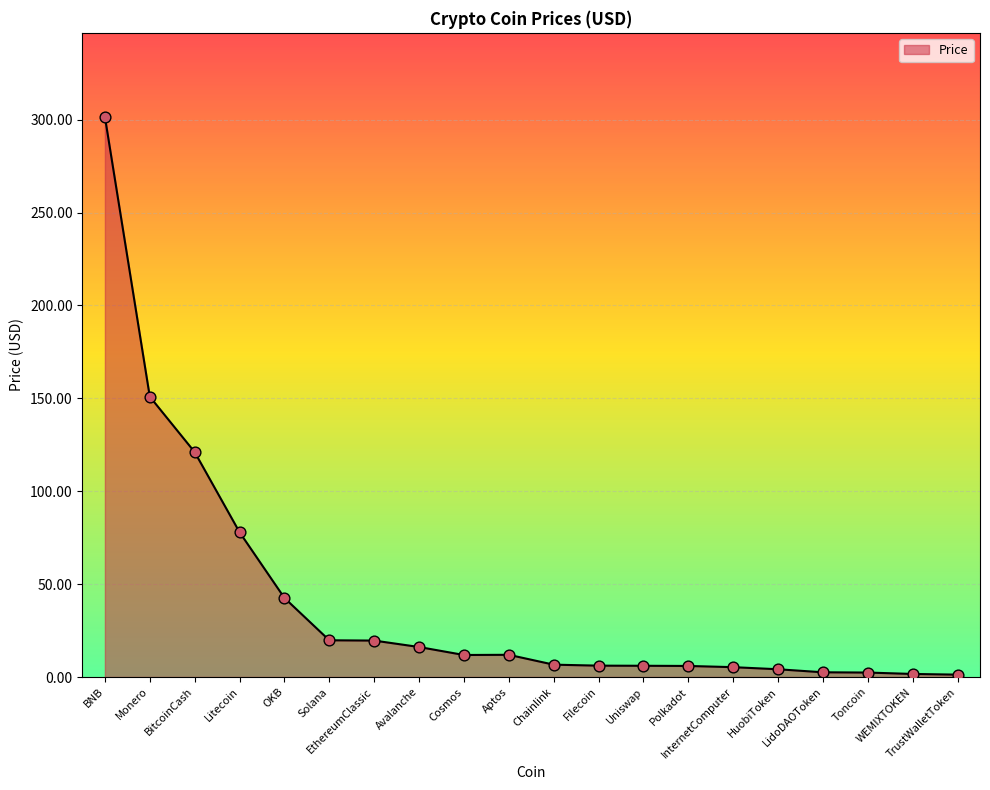

What is the ratio of the value at OKB to the value at BNB?

0.1